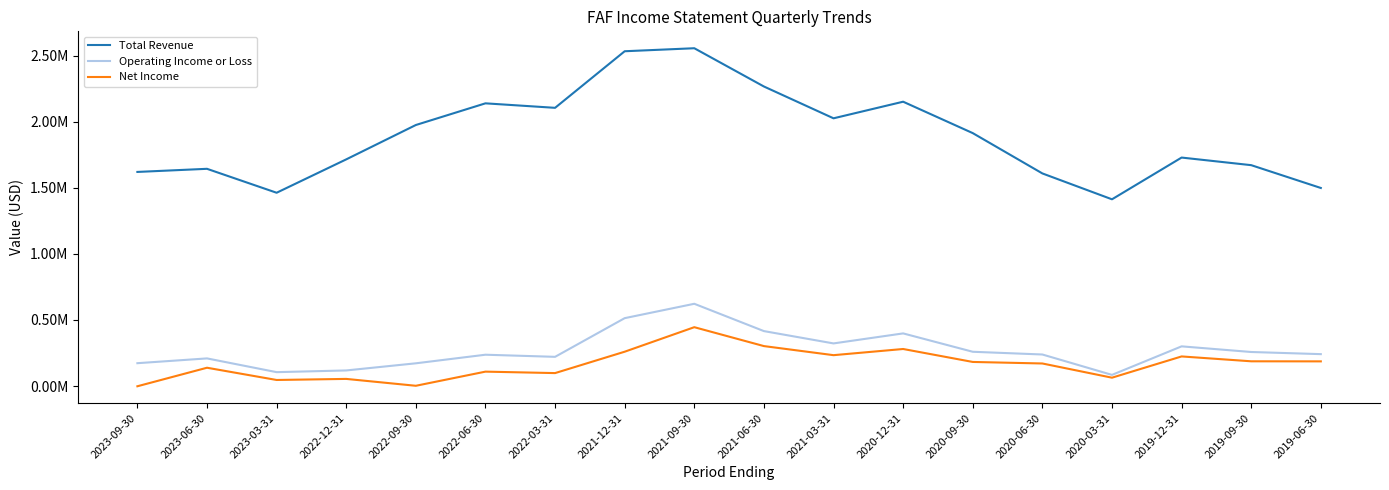

True or false: Operating Income or Loss and Total Revenue intersect in this chart.

False